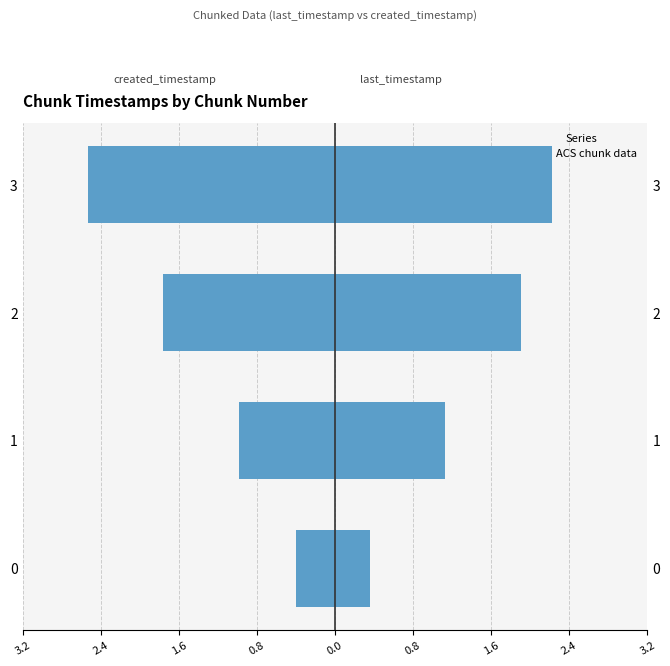

Is it true that last_timestamp equals 1.8 at 1?

False